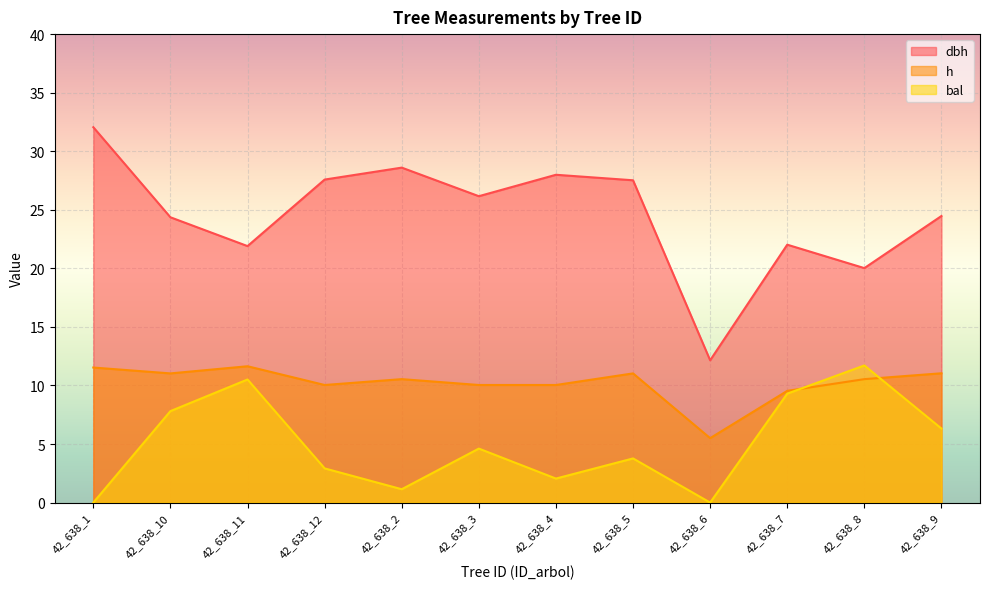

Does the chart display data point markers on the line(s)?

No